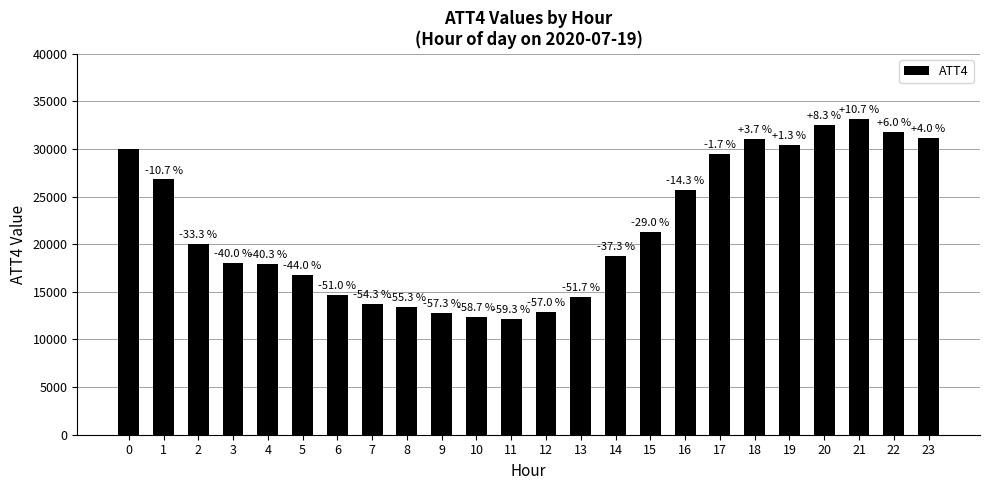

Does the chart contain stacked bars?

No